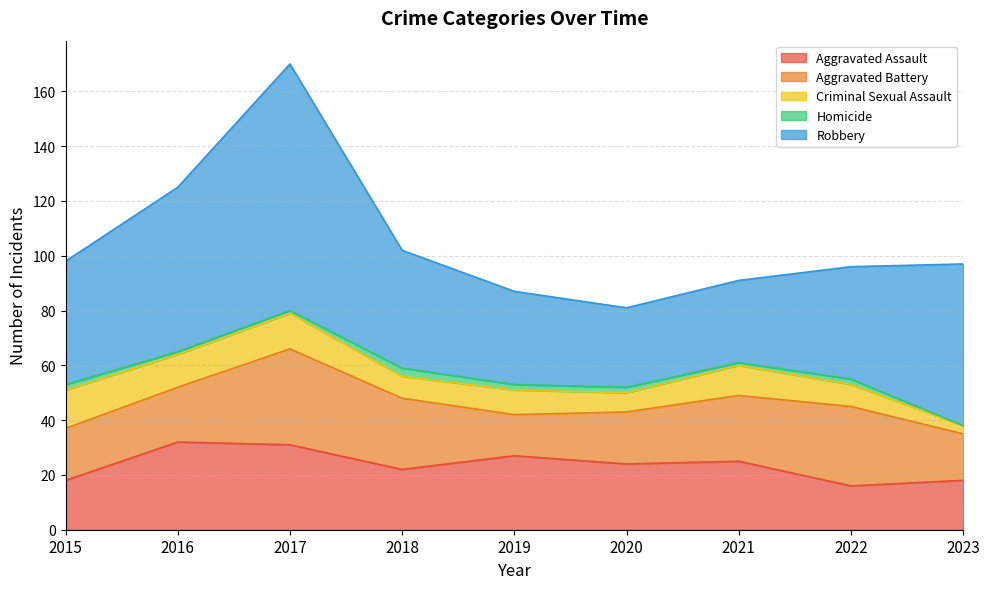

How many categories are shown in the chart?

9